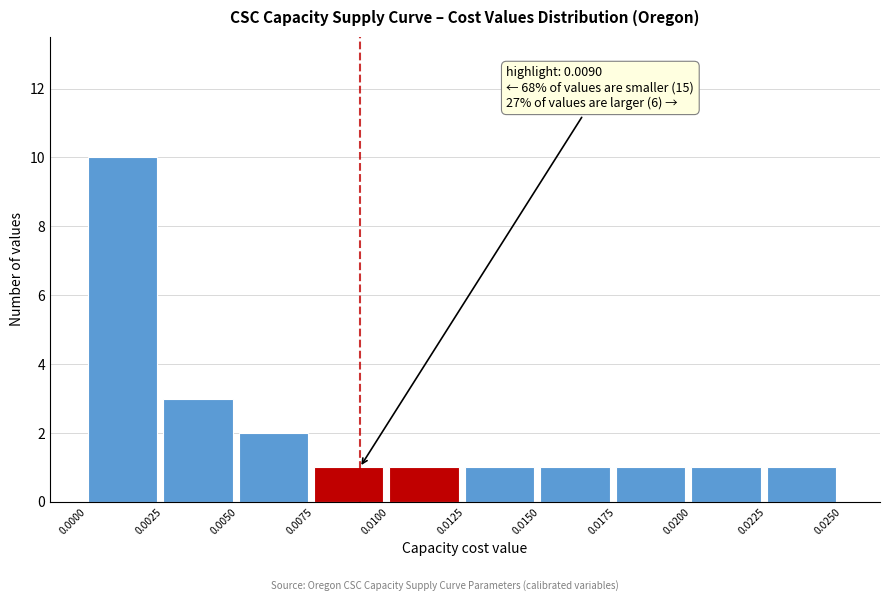

Which range on the x-axis has the tallest bar?

0.0000 to 0.0025